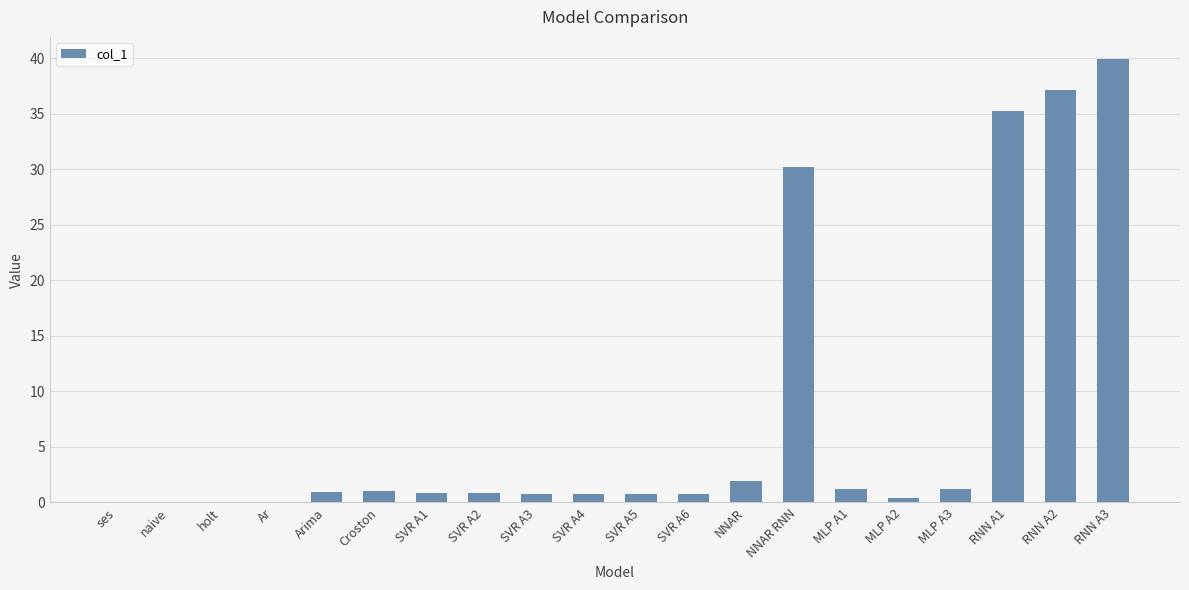

The chart shows a value of 30.2 at NNAR RNN. True or false?

True